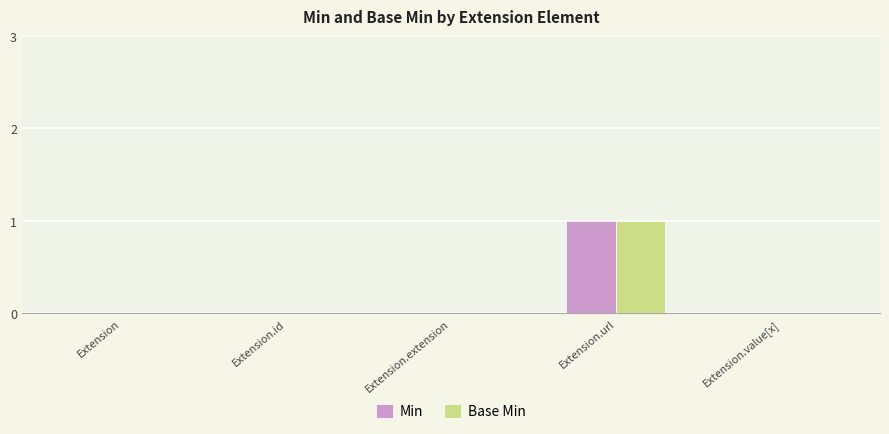

What are all the series names shown in the legend?

Min, Base Min